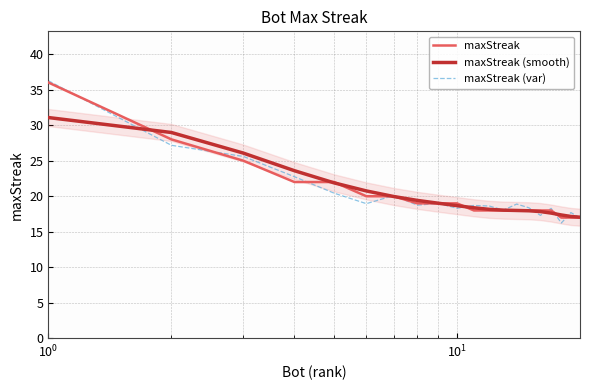

Does the chart display data point markers on the line(s)?

No